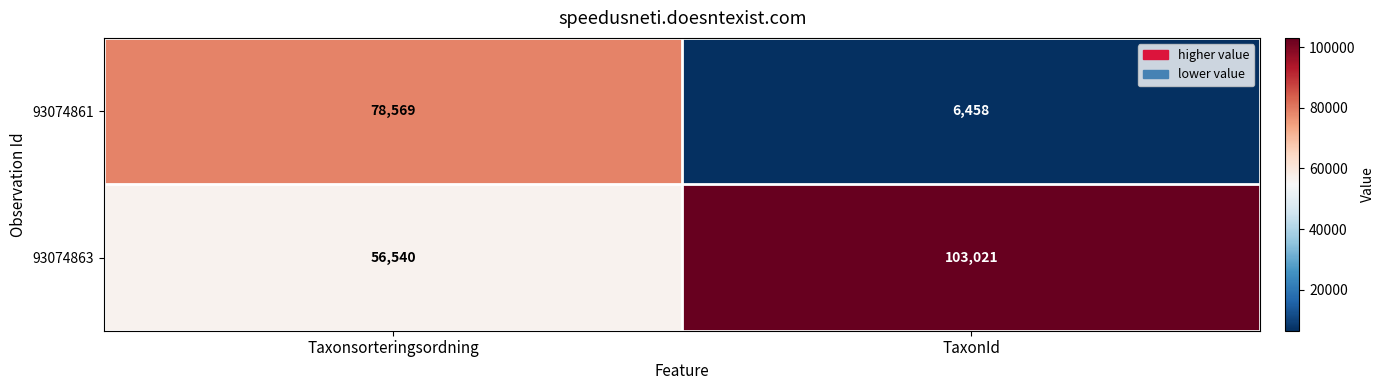

What is the total value across all series at Taxonsorteringsordning?

135109